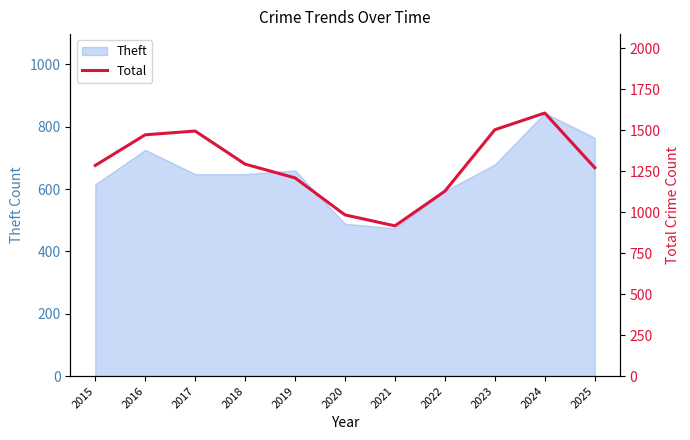

Which category has the lowest value across all series?

2021